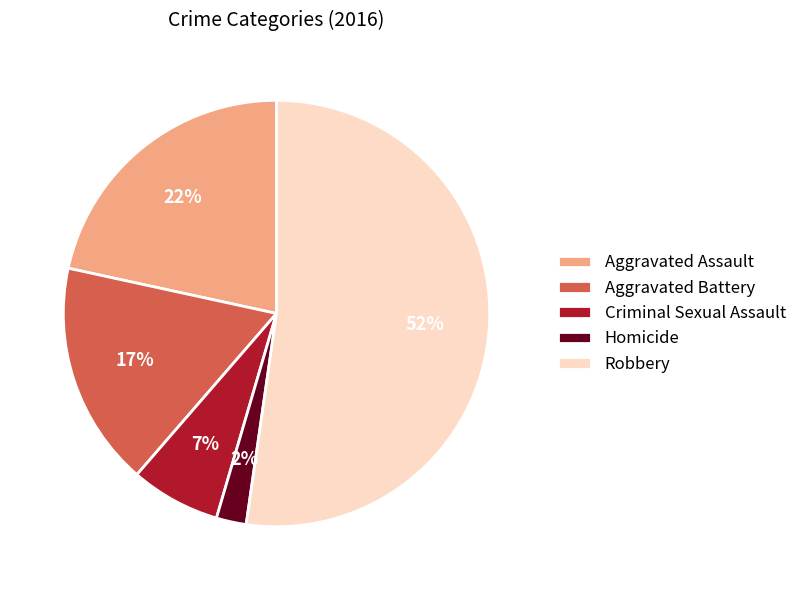

Combined, do Robbery and Aggravated Battery account for over 50%?

Yes